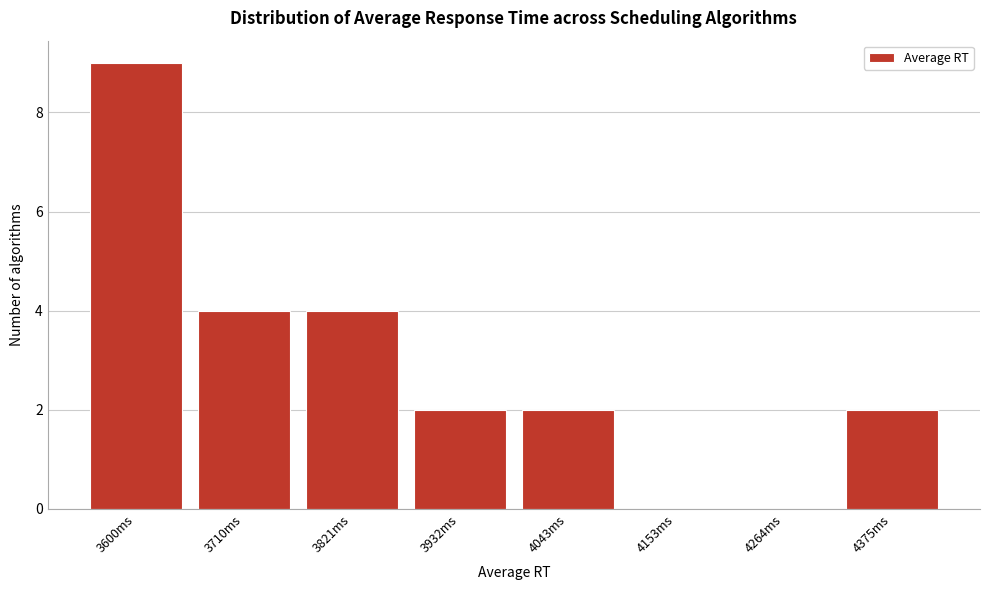

Reading right to left, transcribe all the data shown in this chart.

4375ms=2	4264ms=0	4153ms=0	4043ms=2	3932ms=2	3821ms=4	3710ms=4	3600ms=9